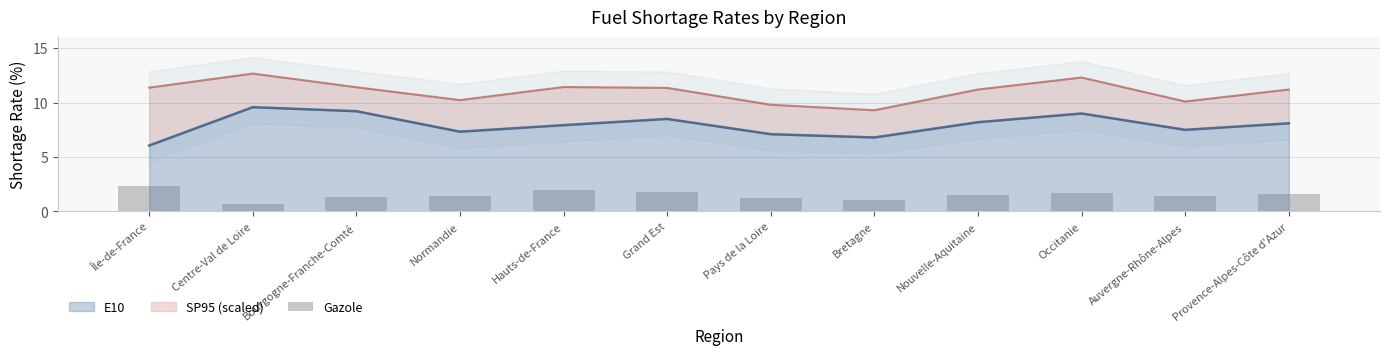

At which label does the data first exceed 1?

Île-de-France